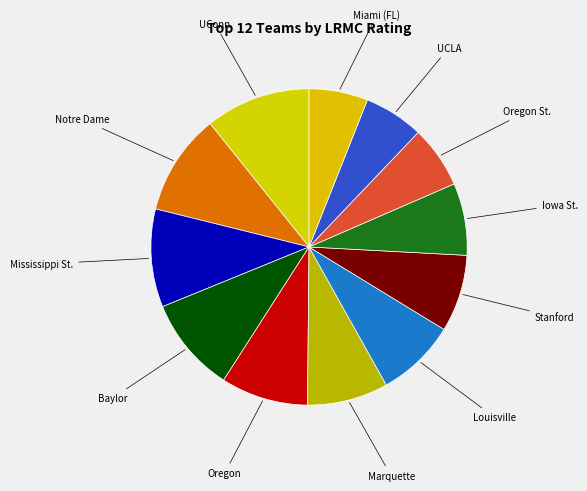

How many slices are in this pie chart?

12